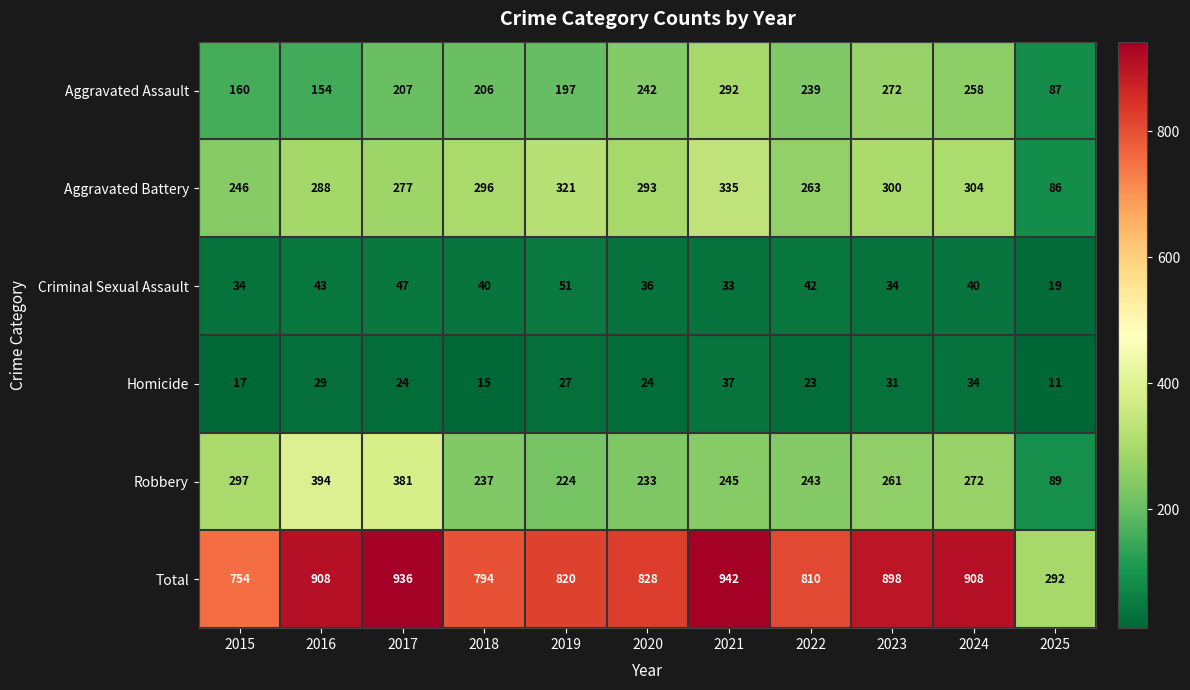

Where is Aggravated Assault nearest to the value 189?

2019